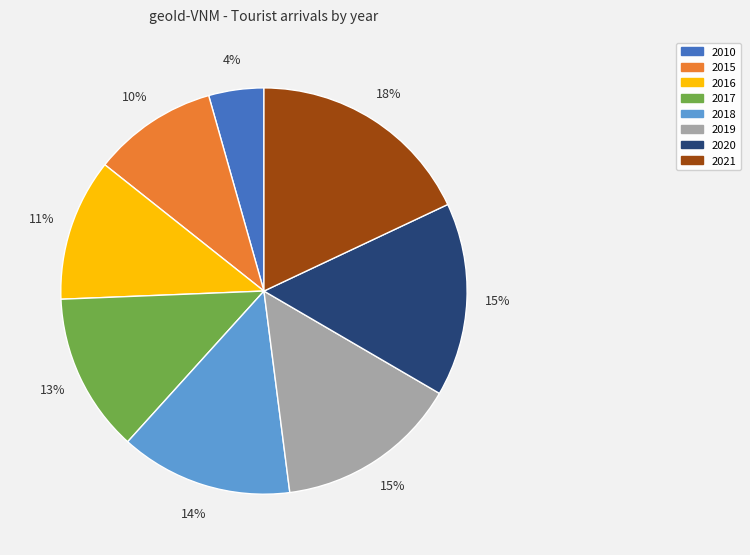

To the nearest percent, what percentage of the pie is 2017?

13%